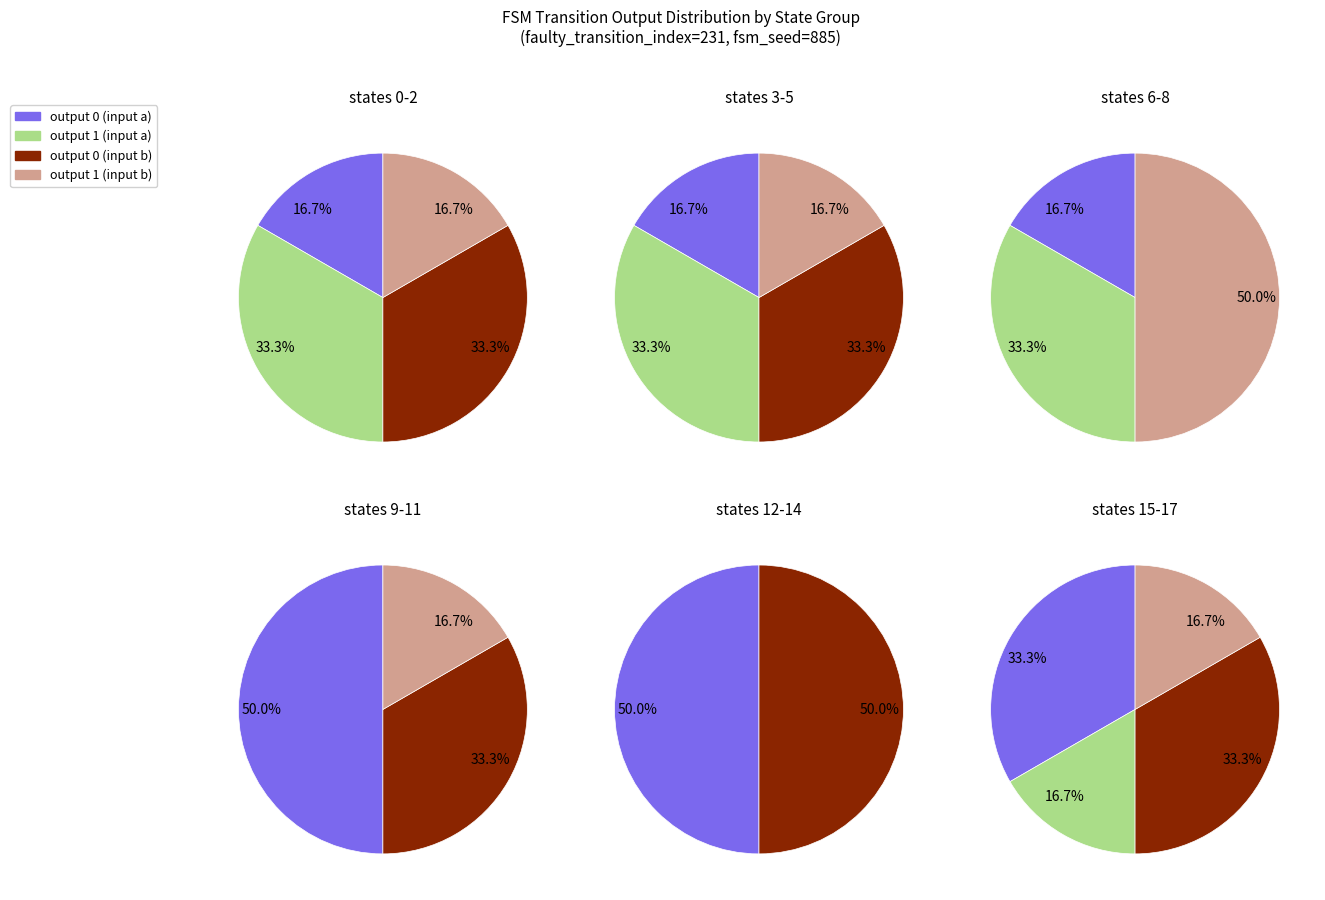

True or false: state 0 accounts for 37% of the total.

False